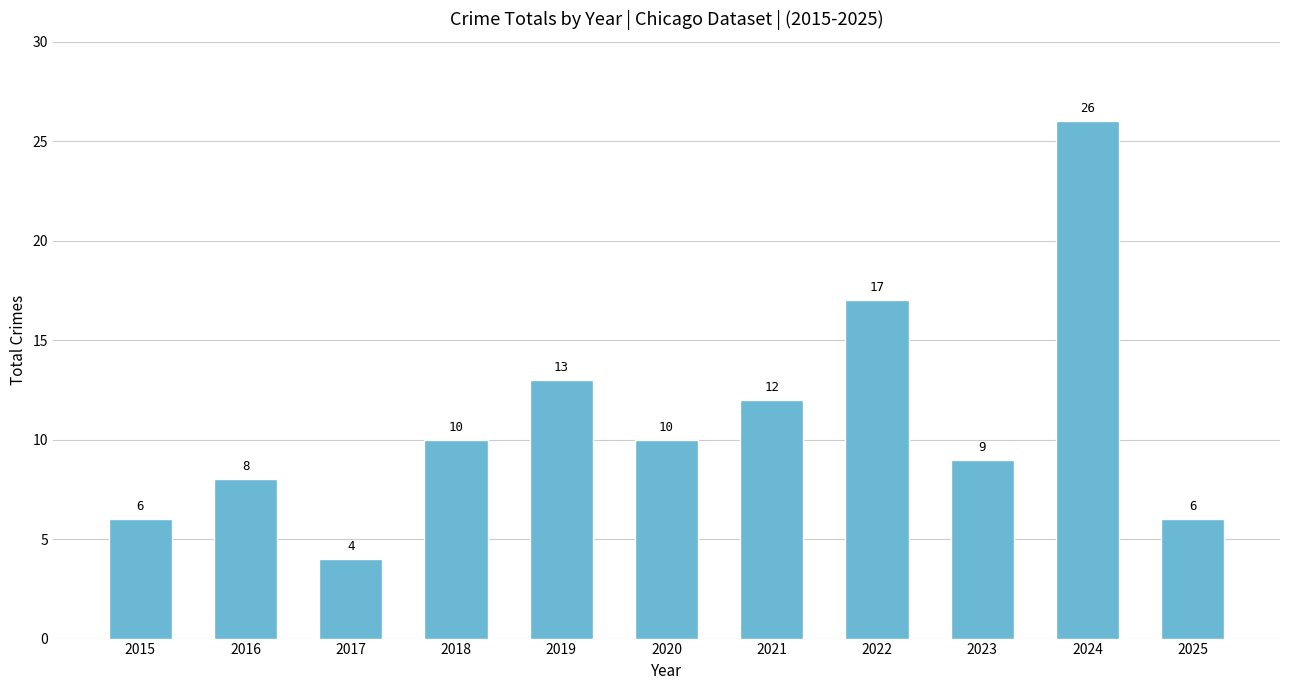

How many bars are there in total?

11